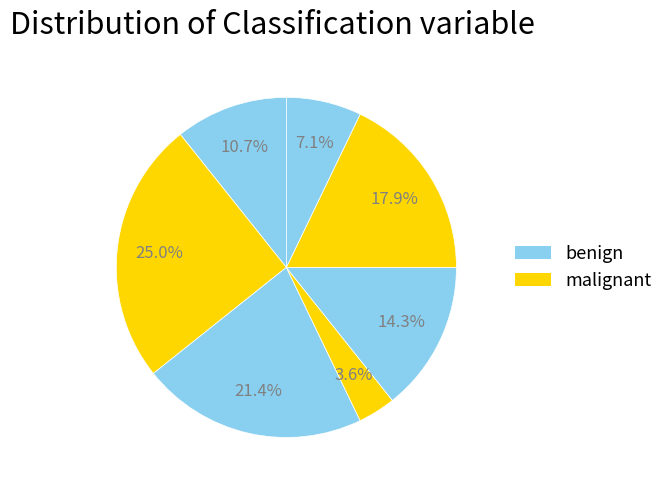

How many segments does this pie chart have?

7